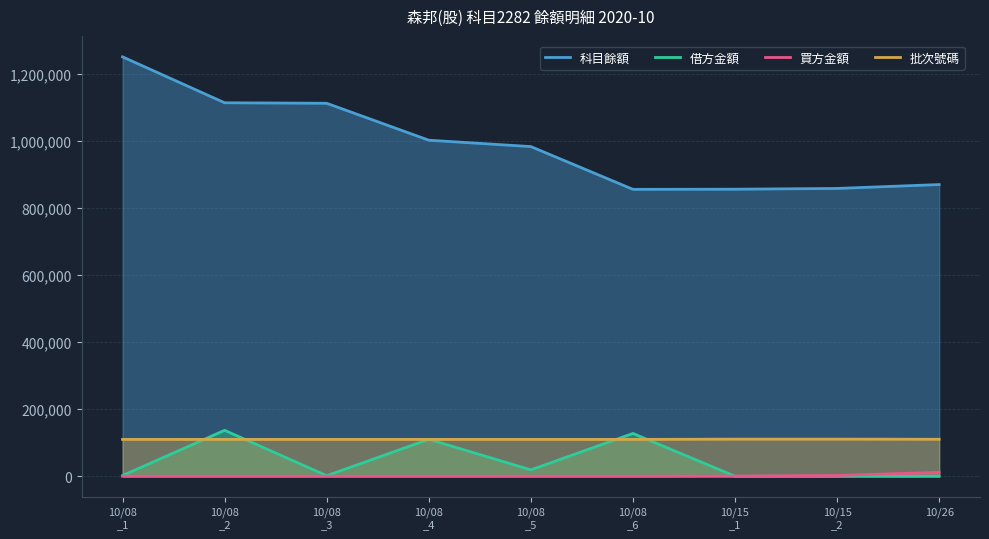

Reading right to left, list all the values displayed in this chart.

科目餘額: 869426	857870	855600	855166	982666	1001666	1111736	1113264	1250125
借方金額: 0	0	0	127500	19000	110070	1528	136861	2056
買方金額: 11556	2270	434	0	0	0	0	0	0
批次號碼: 110131	110486	110486	109717	109717	109717	109717	109717	109717